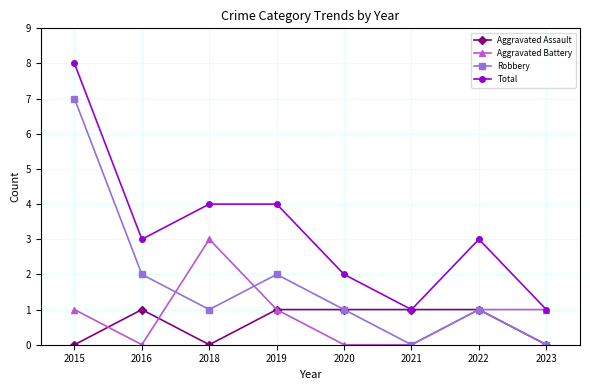

Rank the series by their maximum value, from highest to lowest.

Total, Robbery, Aggravated Battery, Aggravated Assault